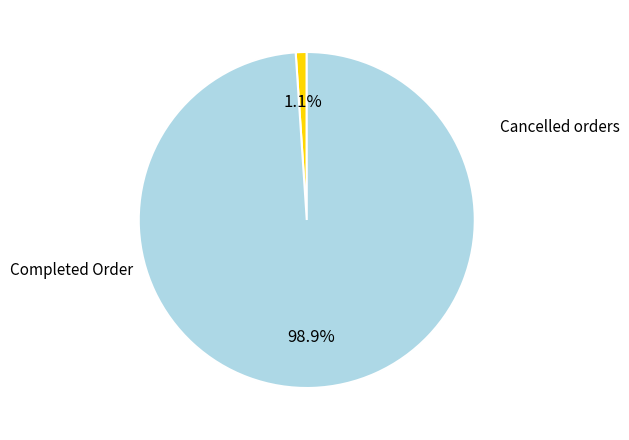

Is there any slice that represents more than half of the pie?

Yes